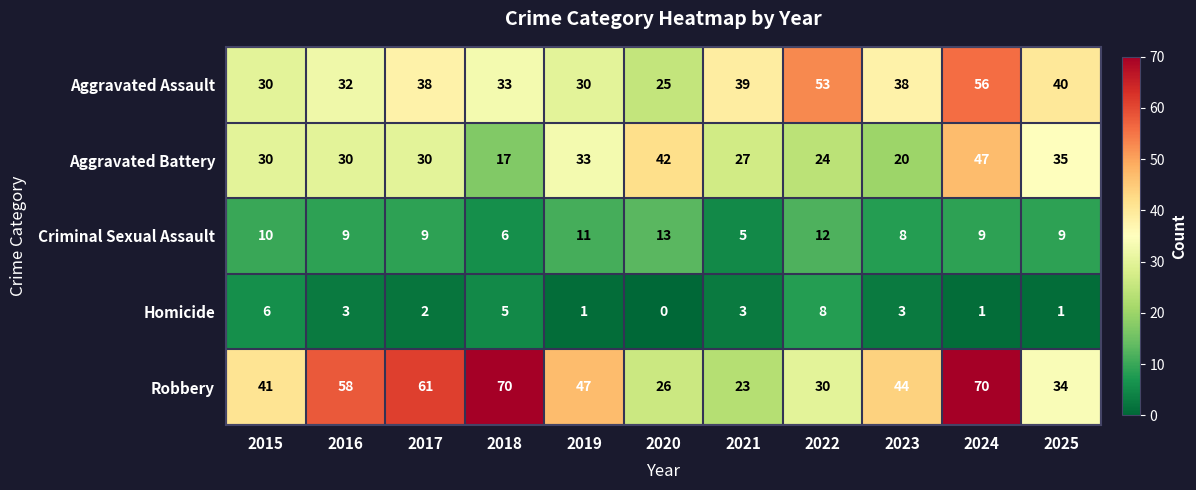

How many values in Homicide are above zero?

10